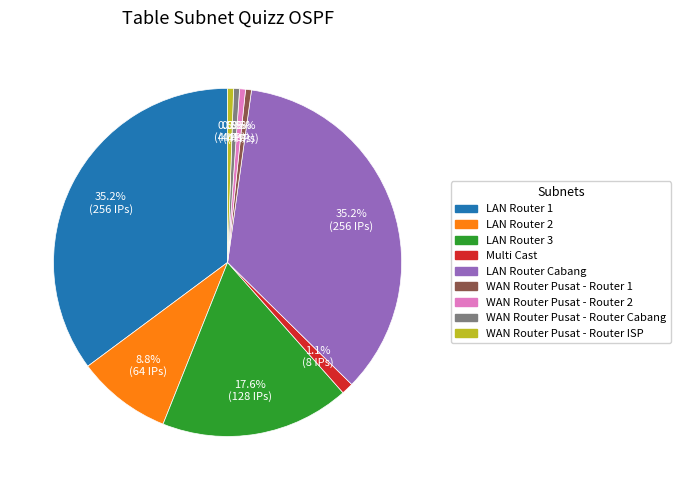

Is there any slice that represents more than half of the pie?

No